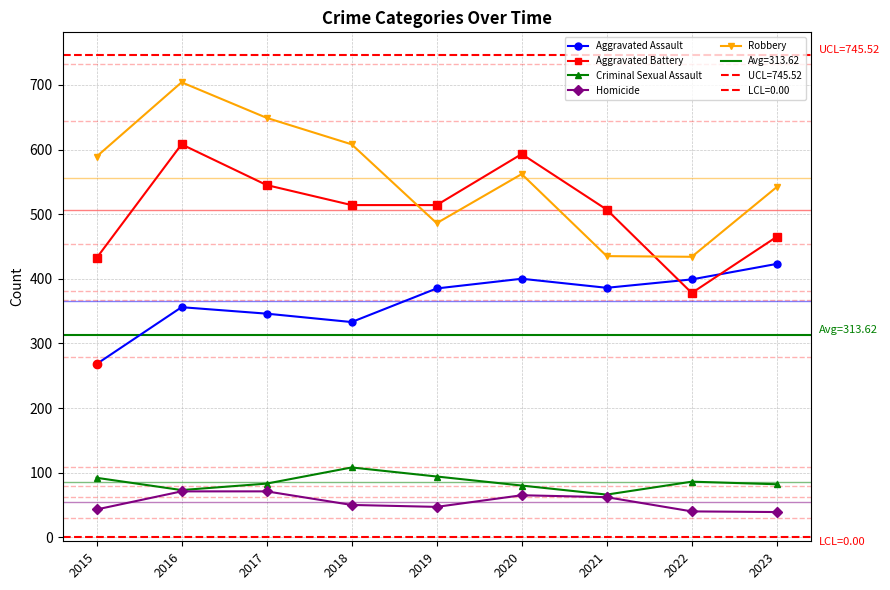

Where is Robbery nearest to the value 569?

2020